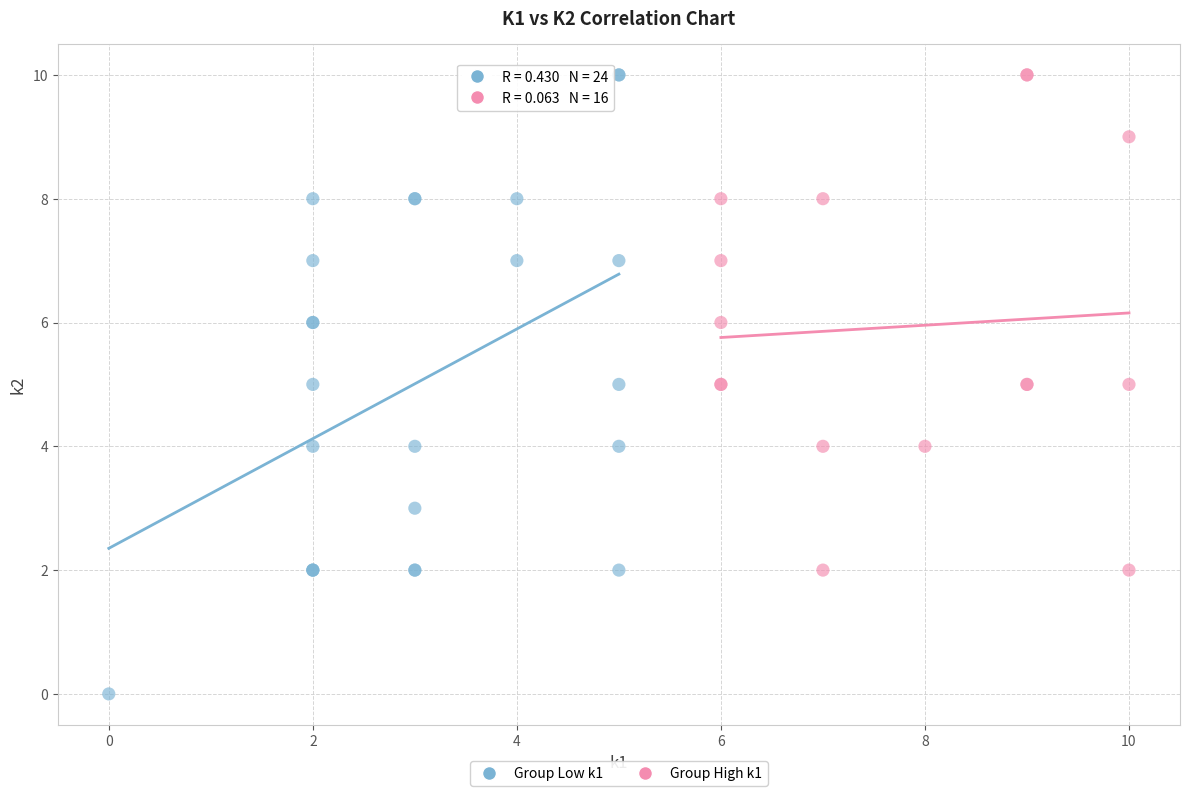

What are all the series names shown in the legend?

Group Low k1, Group High k1